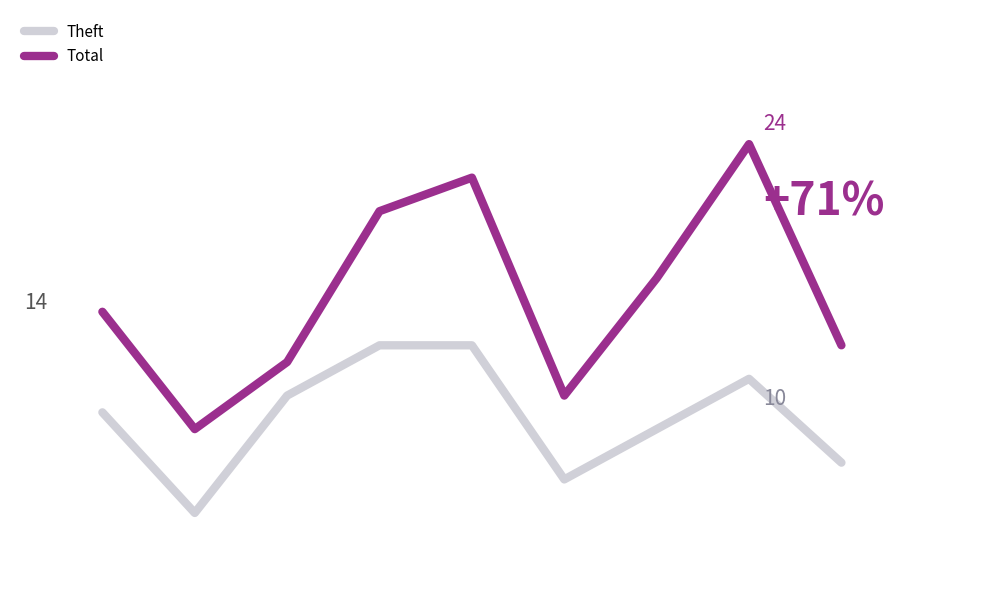

True or false: Total and Theft cross at least once.

False